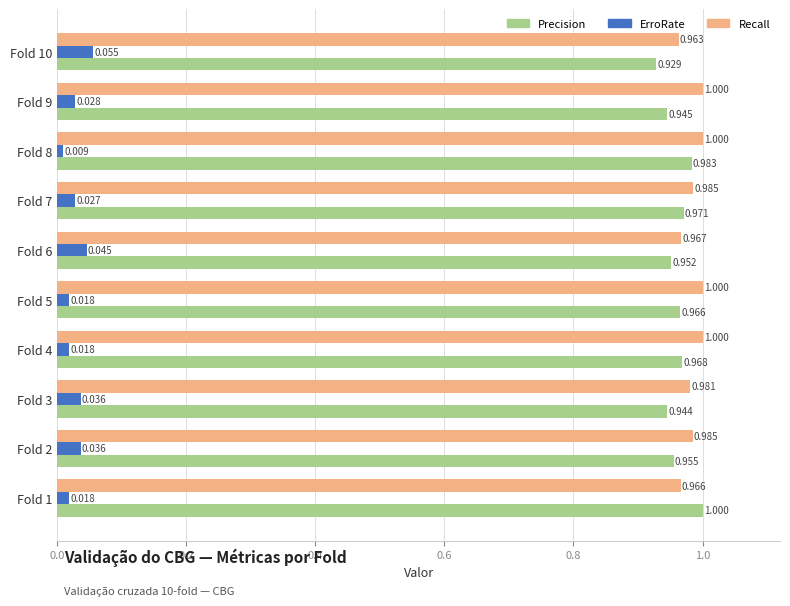

At Fold 10, list the series in order from largest to smallest.

Recall, Precision, ErroRate